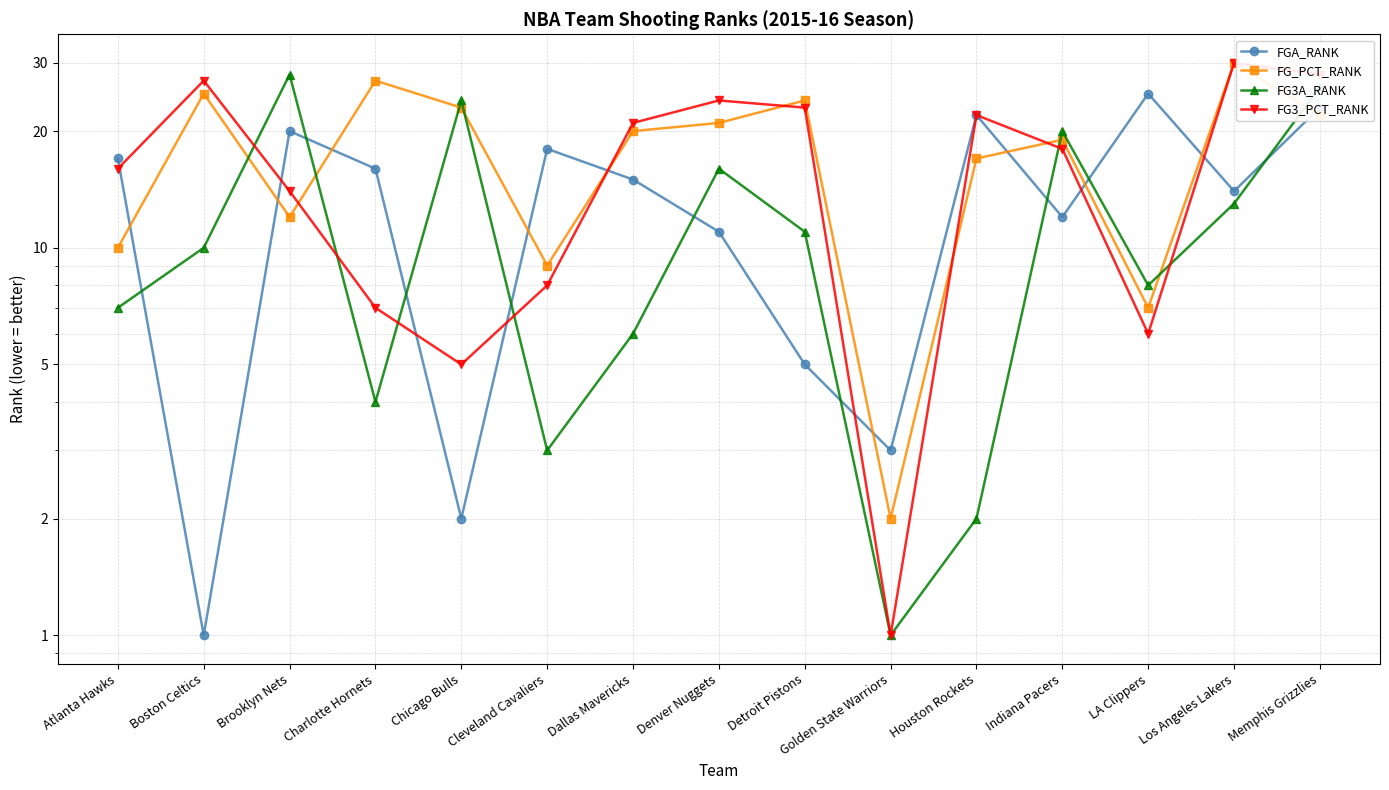

Rank the series by their average value, from lowest to highest.

FG3A_RANK, FGA_RANK, FG3_PCT_RANK, FG_PCT_RANK